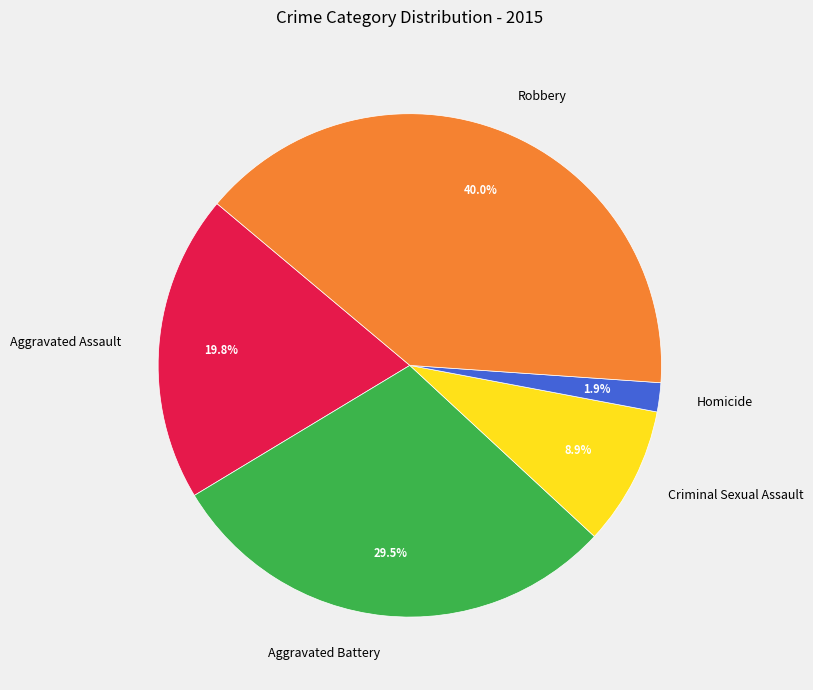

Between Aggravated Battery and Criminal Sexual Assault, which is larger?

Aggravated Battery